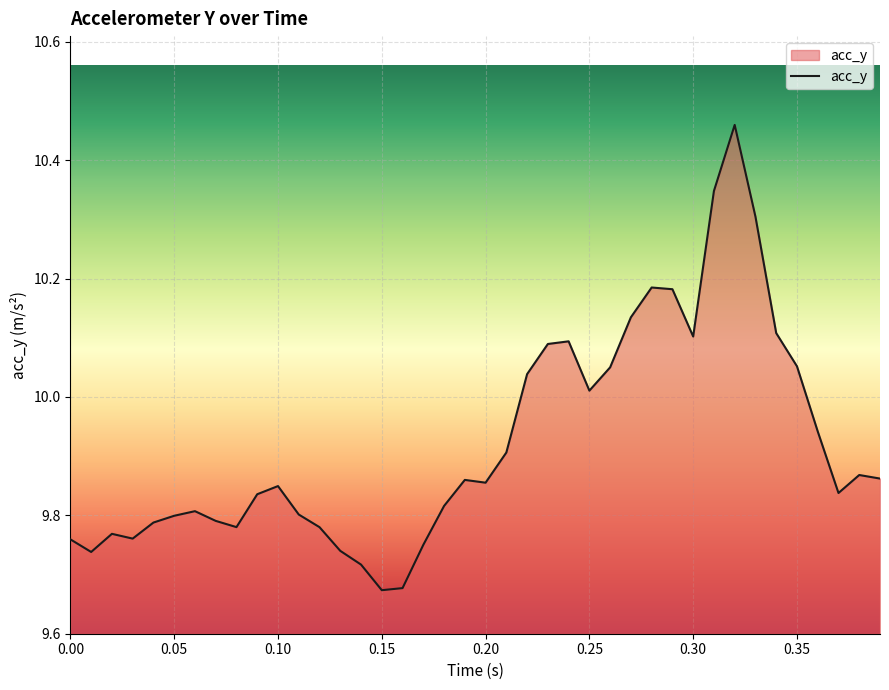

Does the chart display data point markers on the line(s)?

No